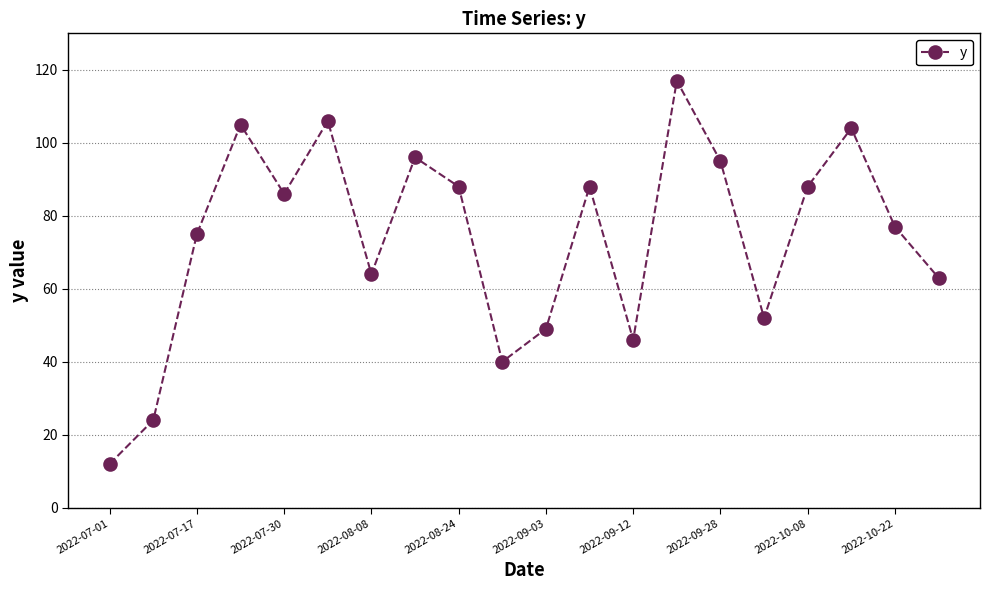

How many lines are shown in the chart?

1